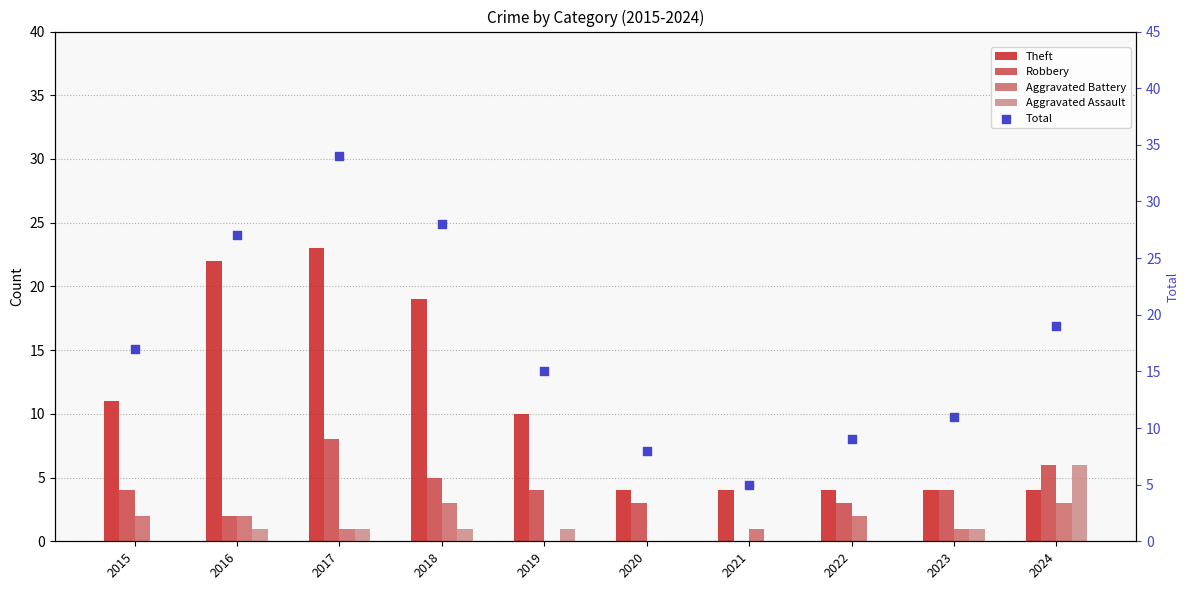

What are all the series names shown in the legend?

Theft, Robbery, Aggravated Battery, Aggravated Assault, Total